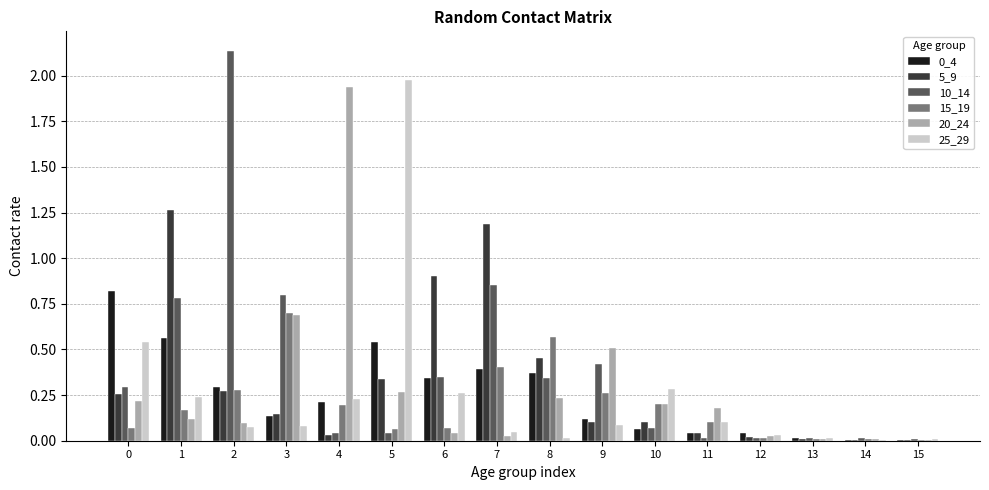

Does the chart contain stacked bars?

No